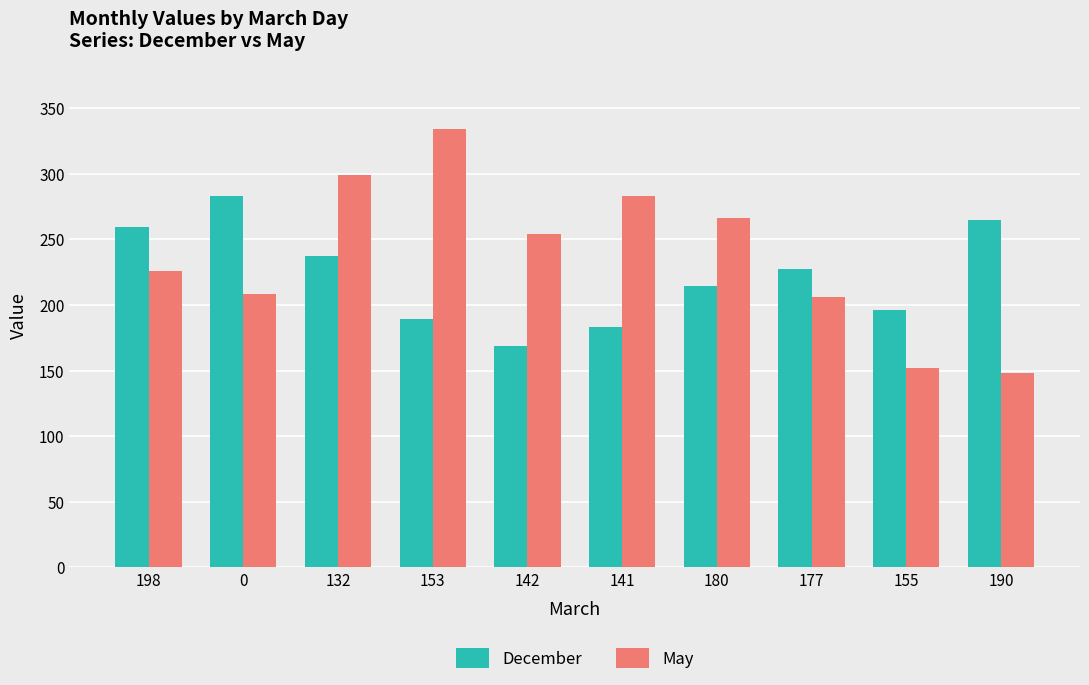

The May series shows 526 at 153. True or false?

False